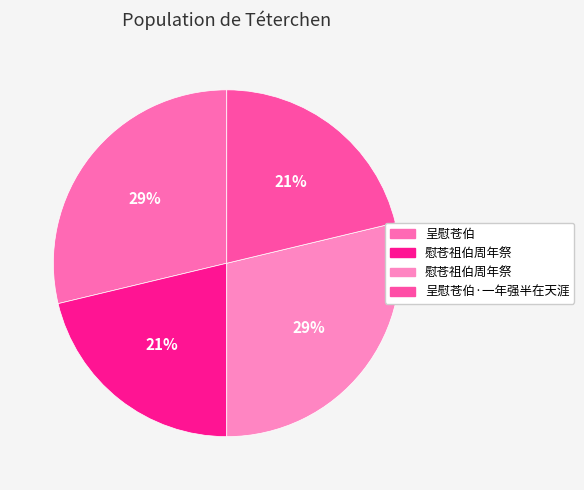

Is there a majority slice in this chart?

No